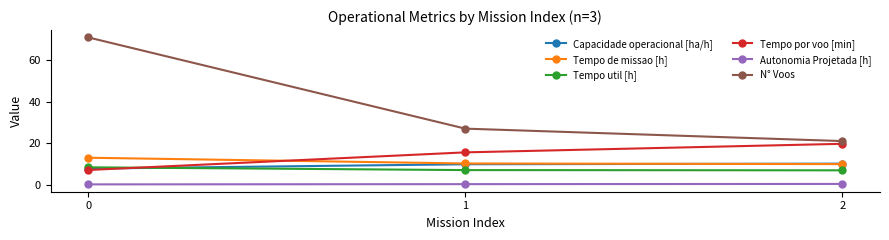

Is the value of Autonomia Projetada [h] at 0 greater than the value of Capacidade operacional [ha/h] at 1?

No